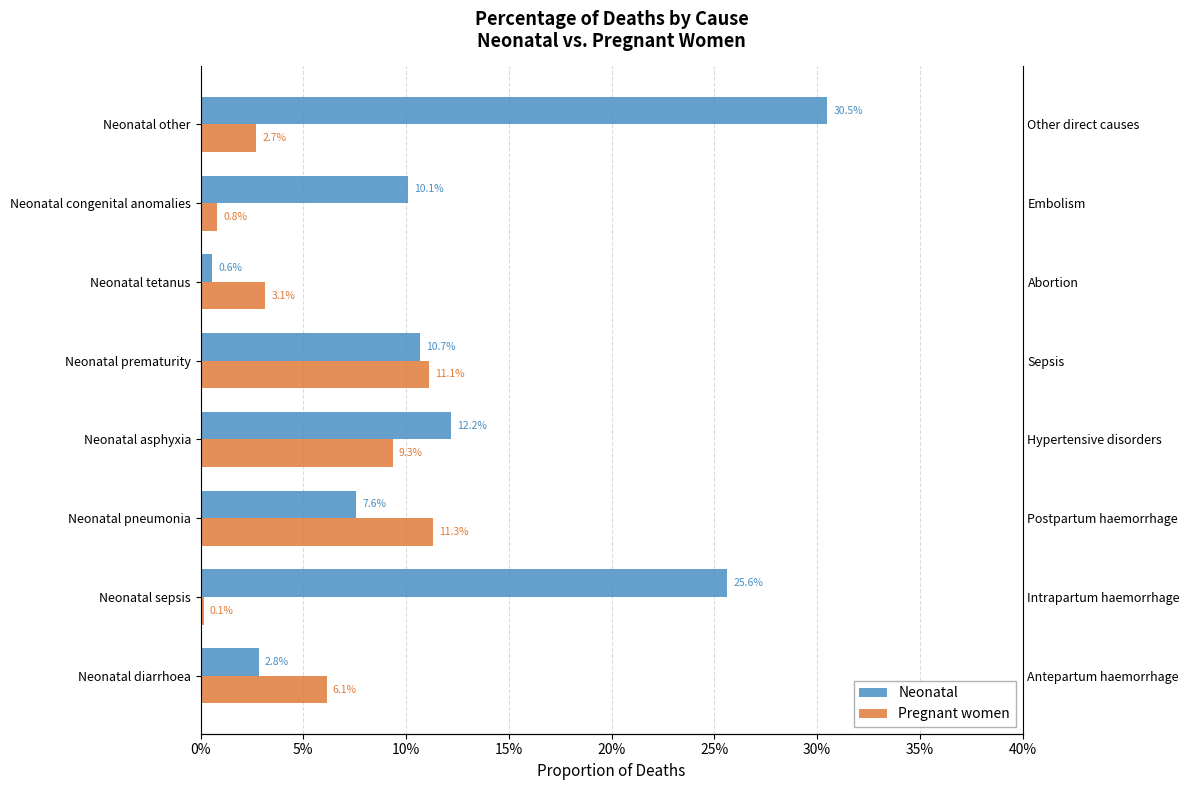

At Neonatal sepsis, list the series in order from smallest to largest.

Pregnant women, Neonatal